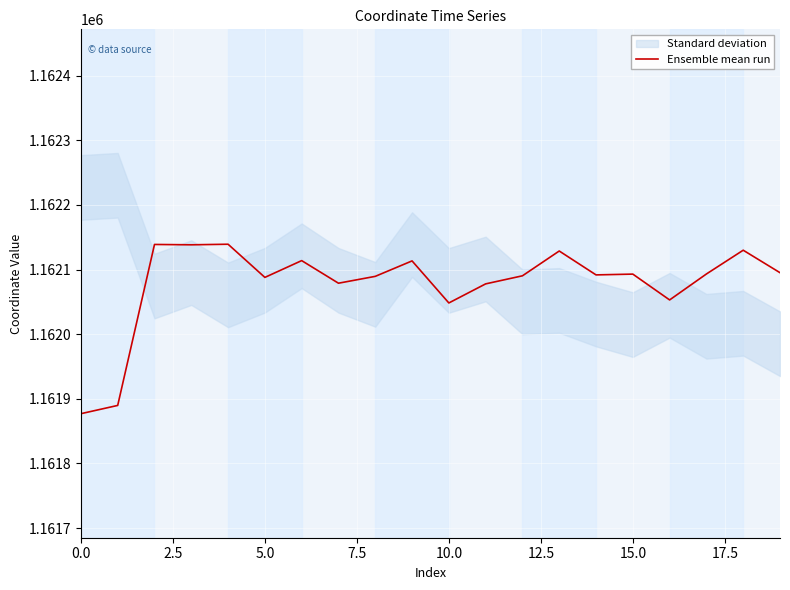

How many interior local peaks (higher than both neighbors) does the data have?

7